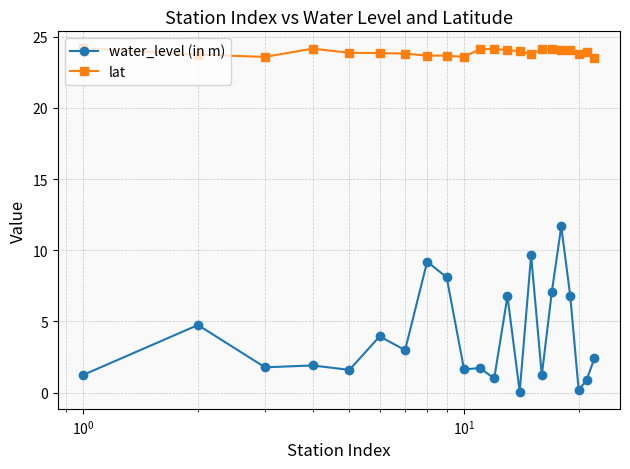

True or false: lat has more than 0 points higher than both neighbors.

True